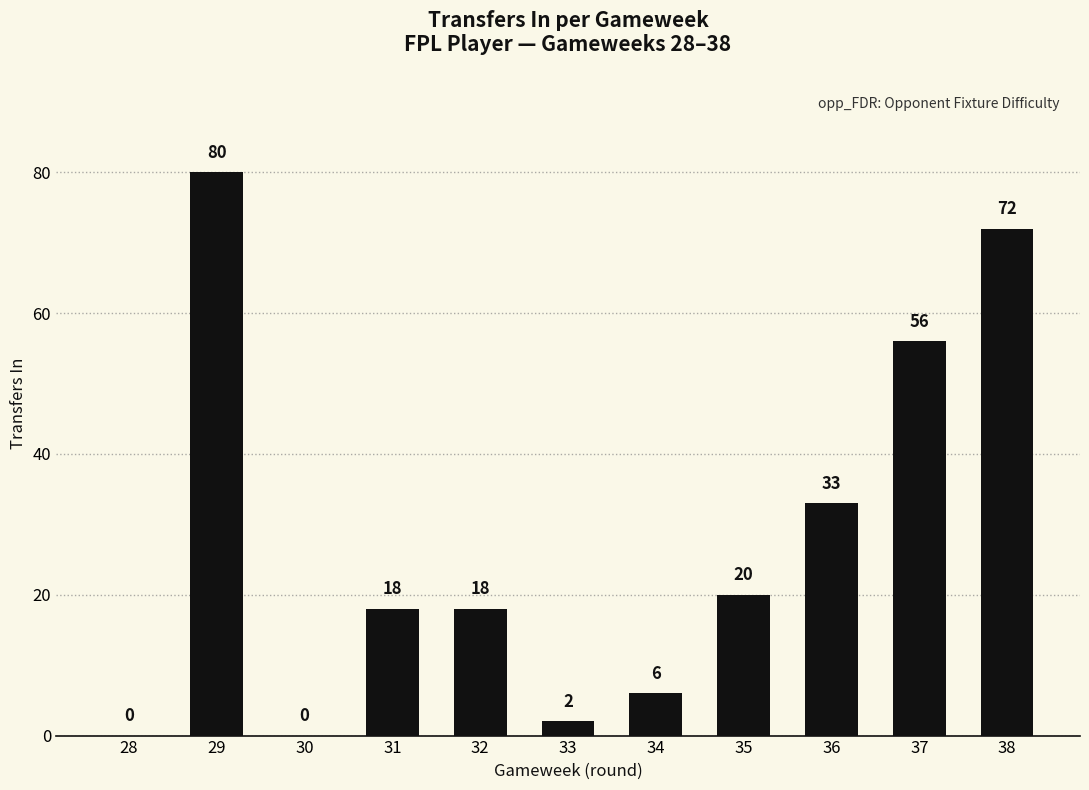

Is it true that the value at 32 is 18?

True